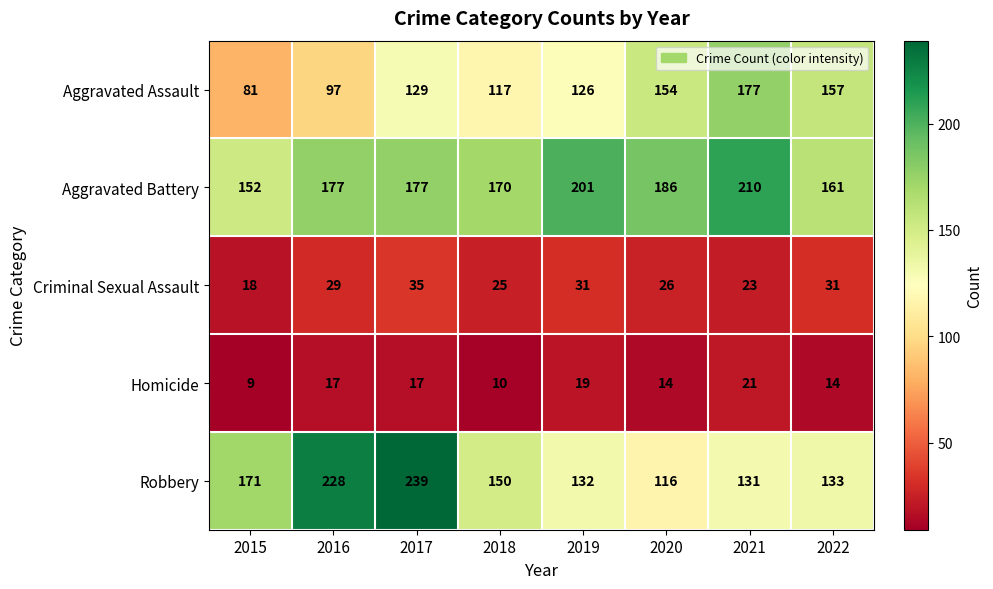

What is the difference between the second highest and minimum values in the Aggravated Assault series?

76